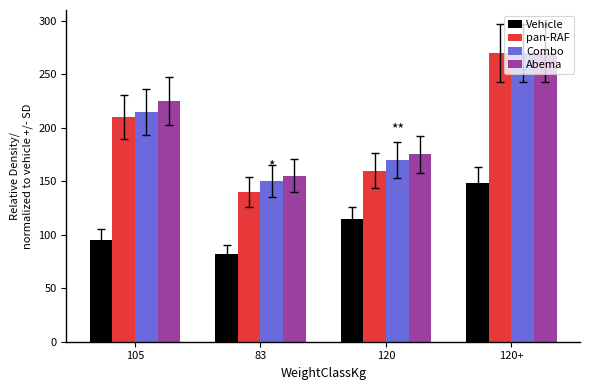

How many data points in Vehicle are less than 114?

2